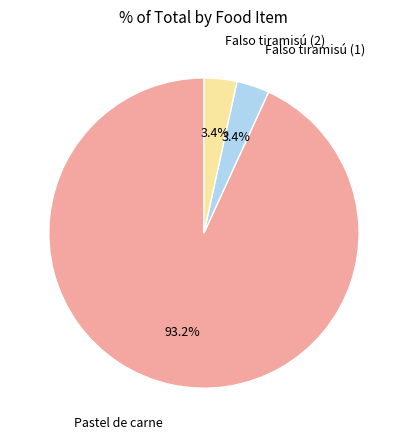

Which has a higher value, Falso tiramisú (1) or Pastel de carne?

Pastel de carne